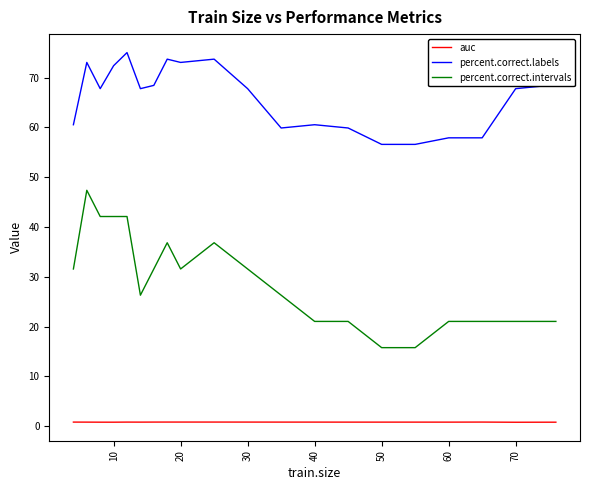

What is the greatest value displayed?

75.0